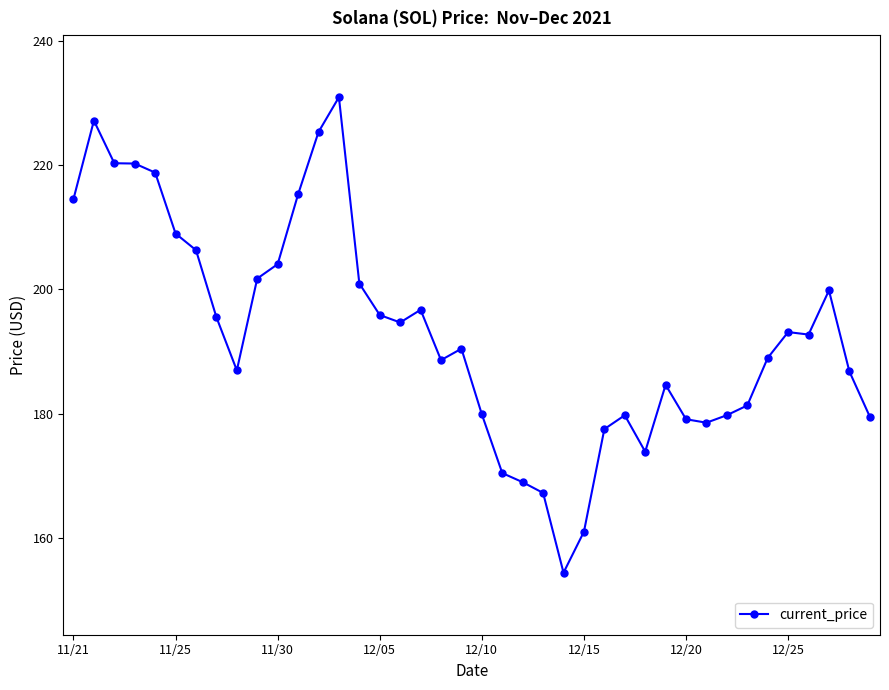

What is the value of the 2nd point from the left?

227.2